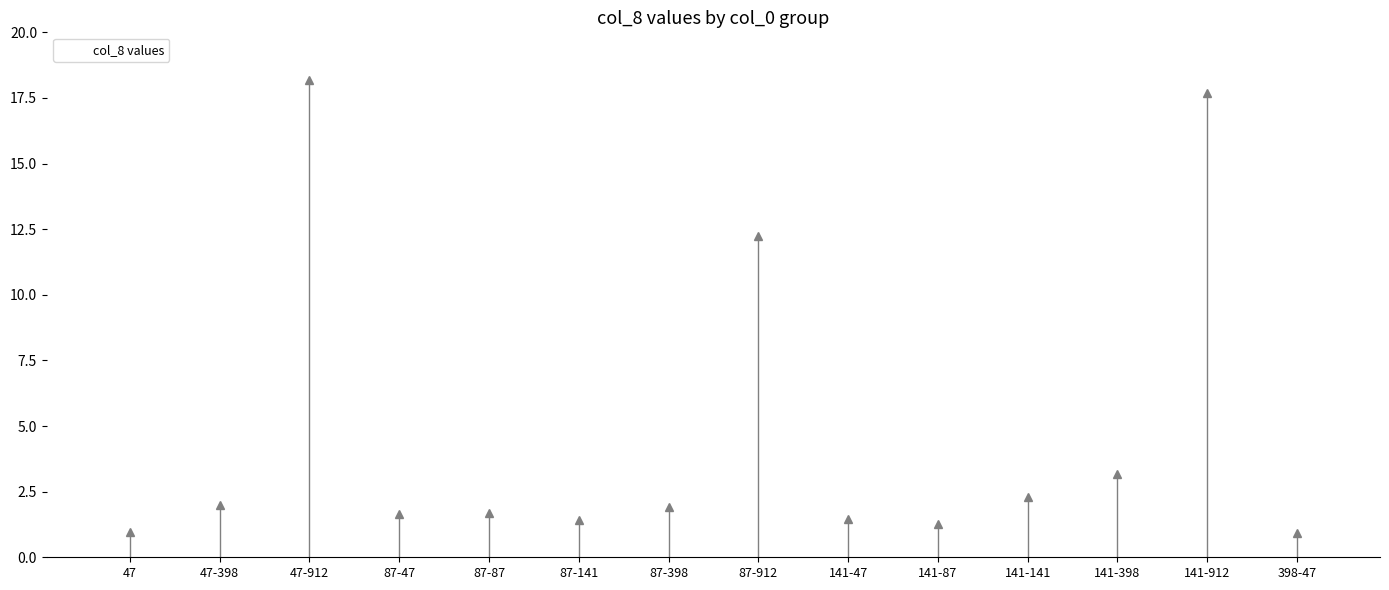

How many distinct data groups are displayed?

1